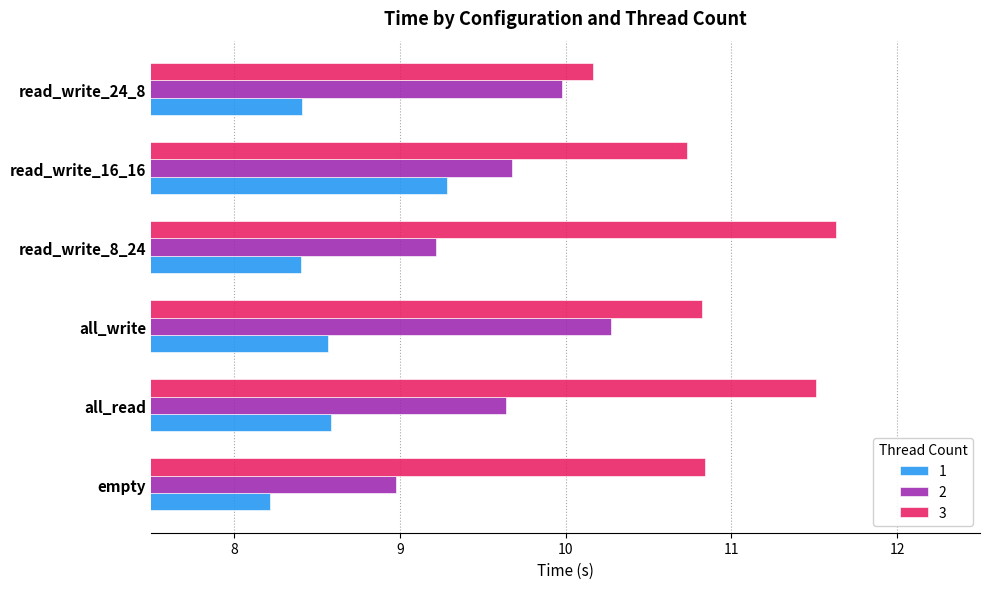

What is the spread (max minus min) of values at all_read?

2.9